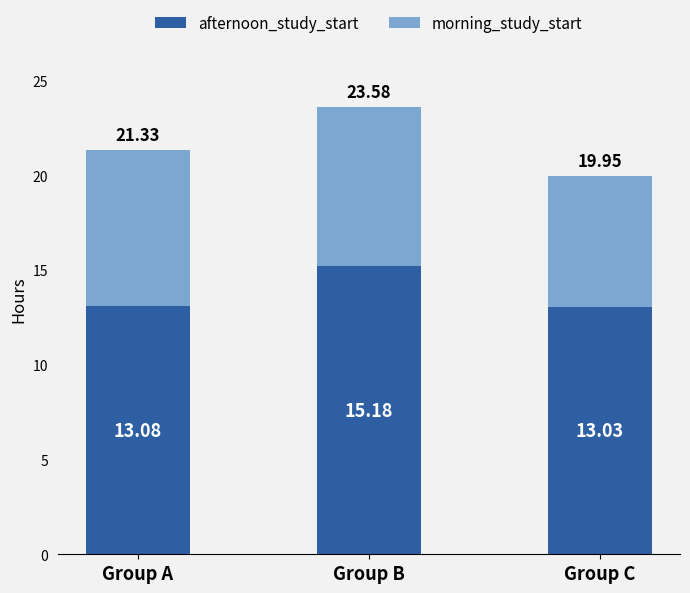

Does the chart contain stacked bars?

Yes